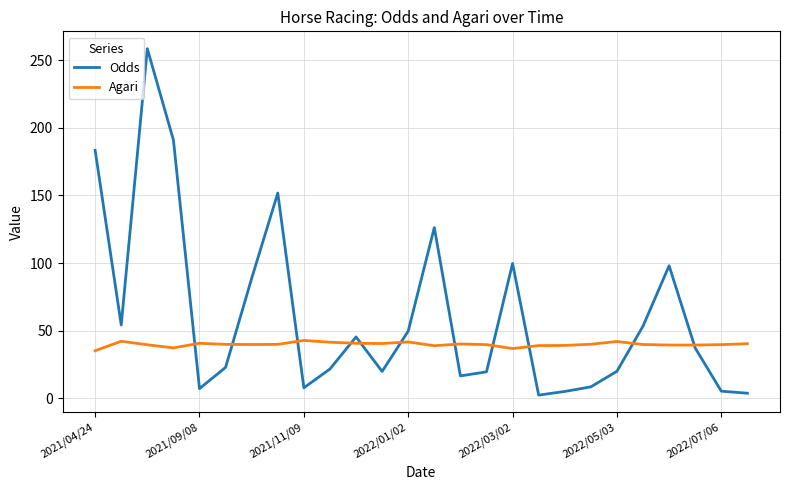

Rank the series by their maximum value, from lowest to highest.

Agari, Odds